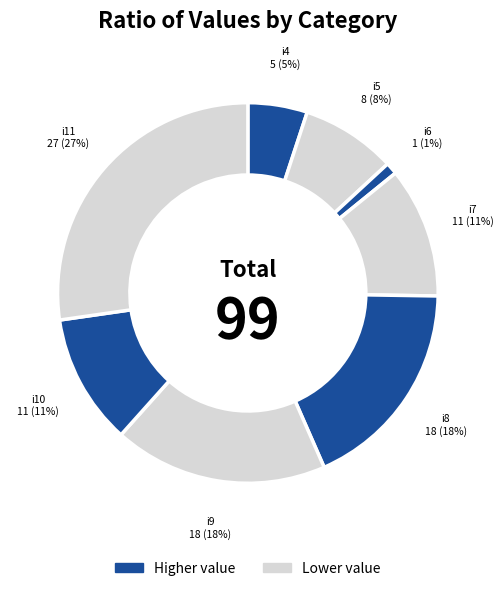

Which has a higher value, i11 or i8?

i11